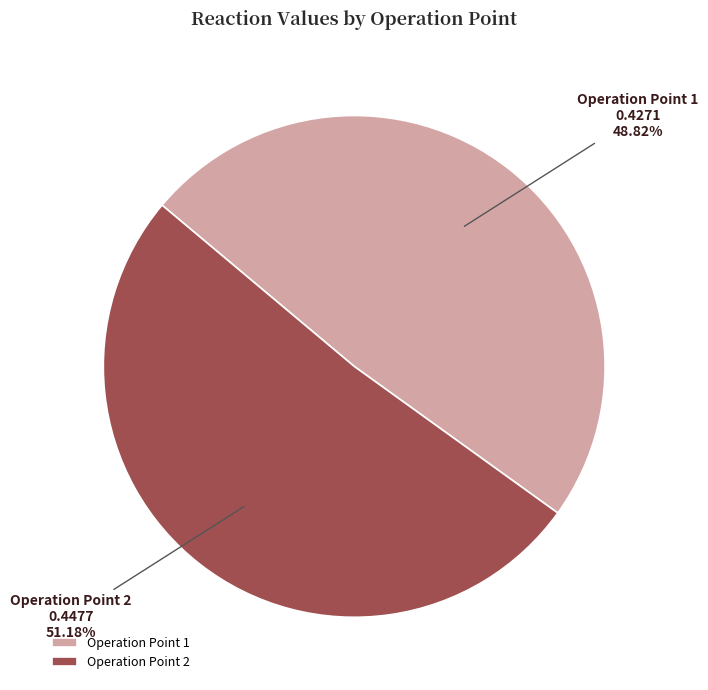

Does any single category account for the majority?

Yes